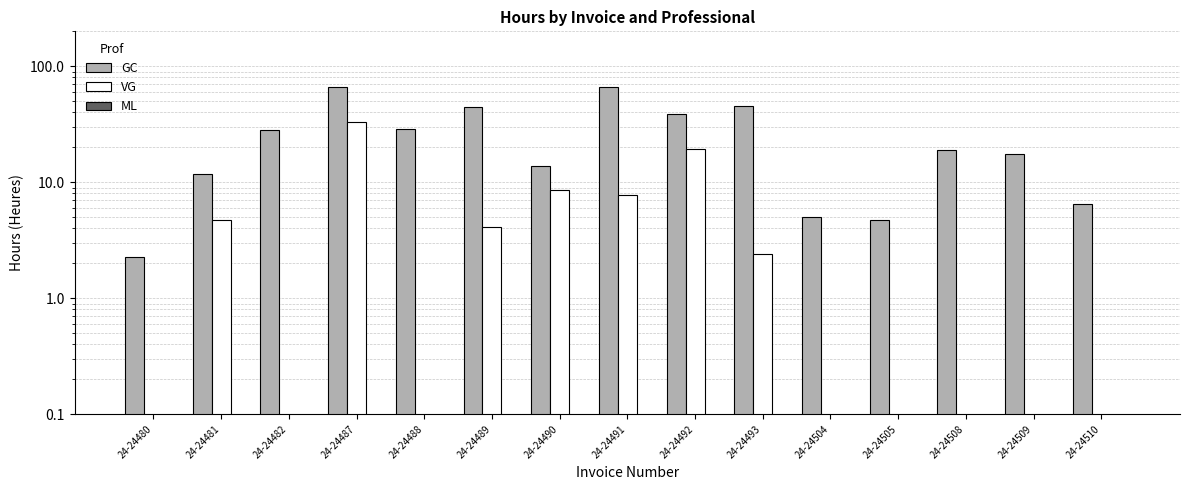

Rank the series by their maximum value, from lowest to highest.

ML, VG, GC